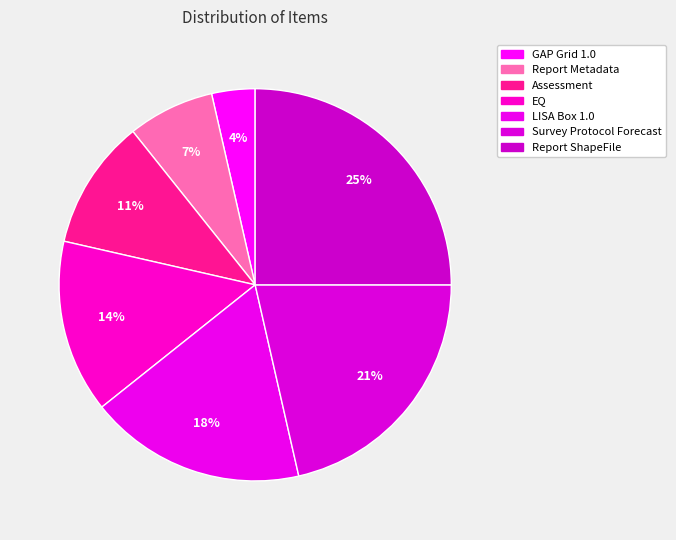

Does LISA Box 1.0 represent more than half of the total?

No